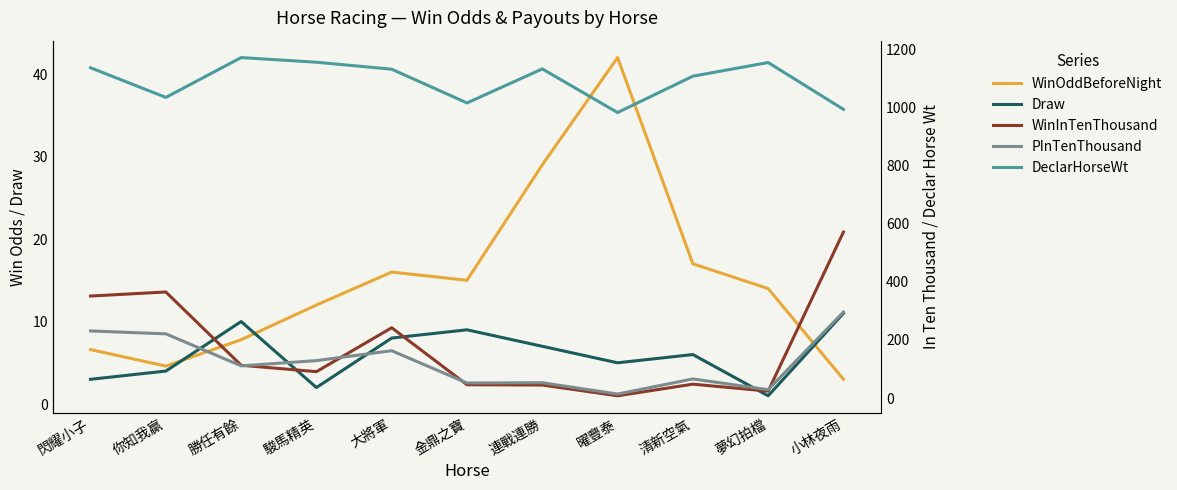

What is the approximate value of WinOddBeforeNight at 連戰連勝?

29.0